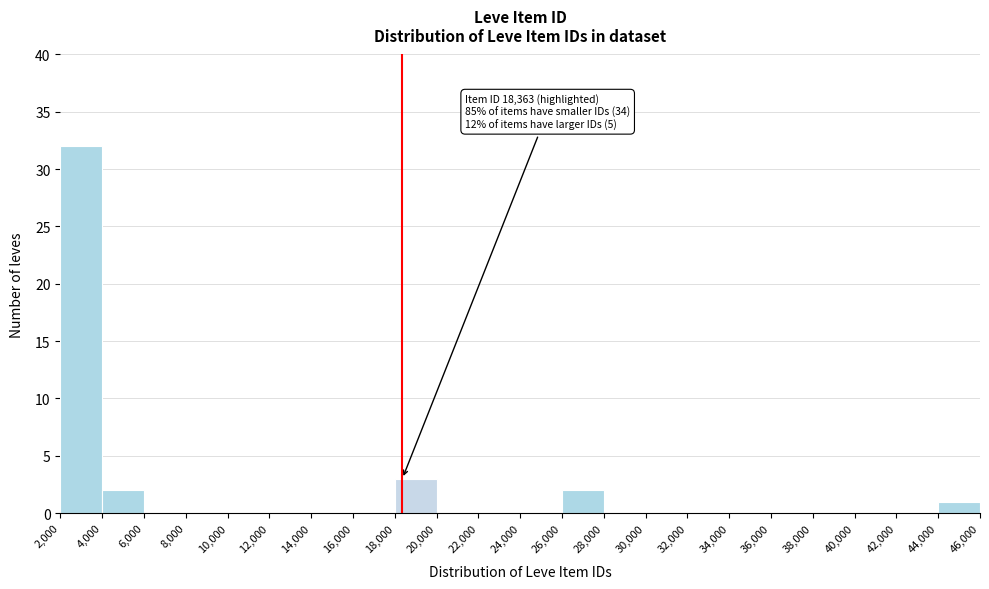

Which range on the x-axis has the tallest bar?

2,000 to 4,000